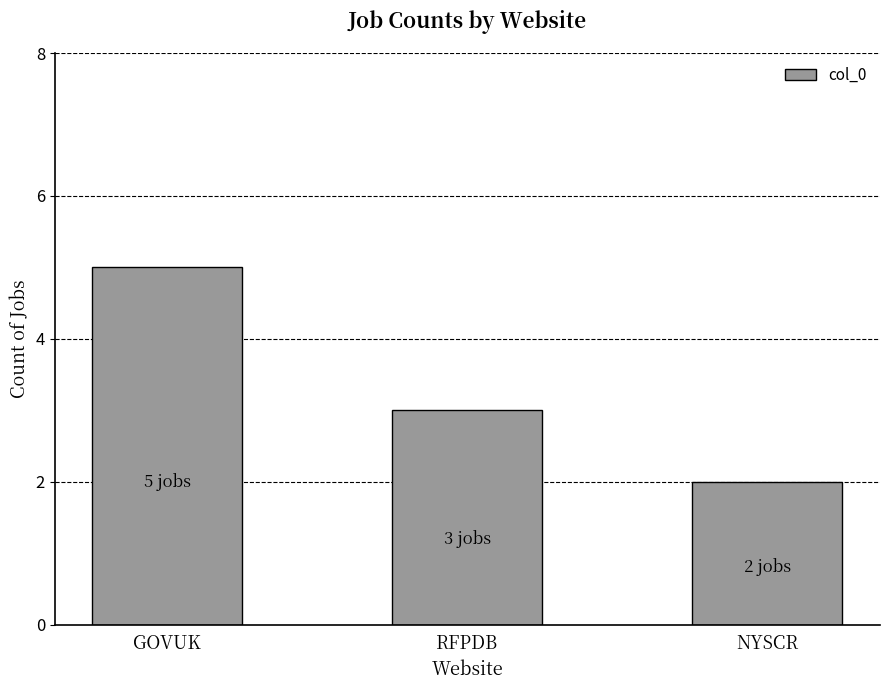

List the labels in order of value, largest first.

GOVUK, RFPDB, NYSCR